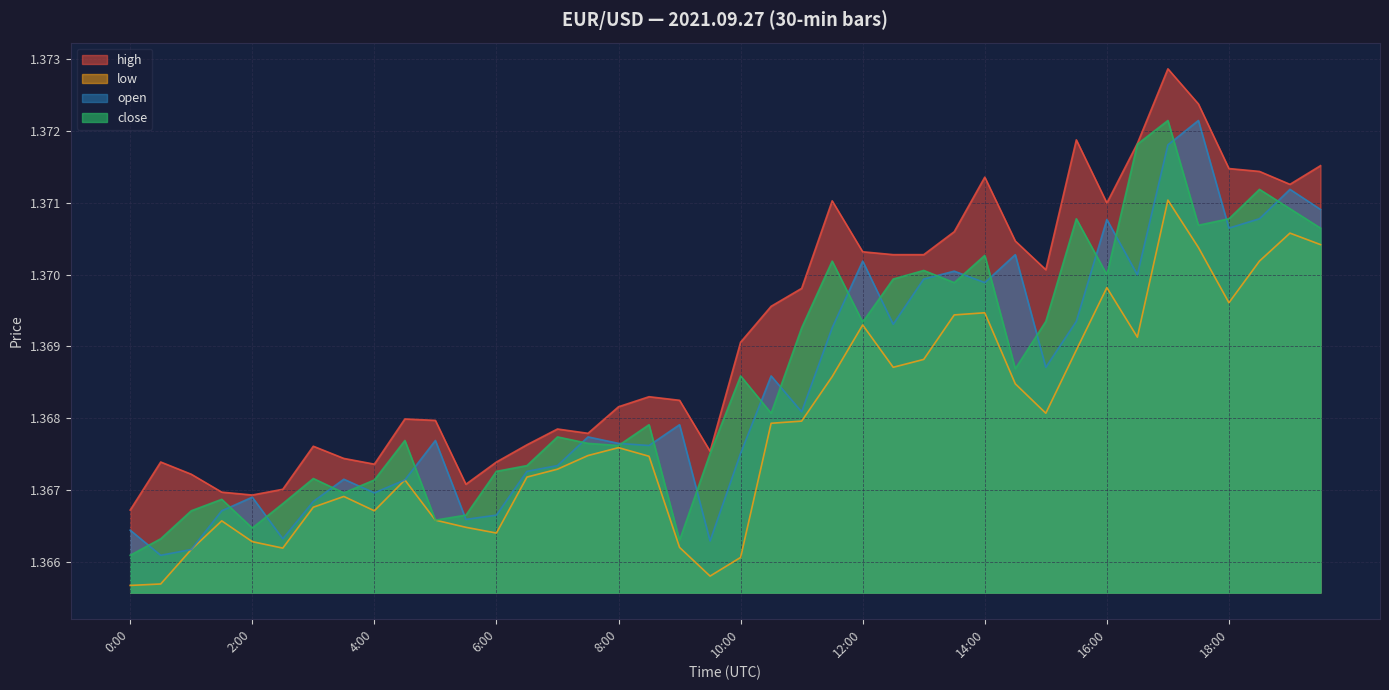

Does the chart display data point markers on the line(s)?

No